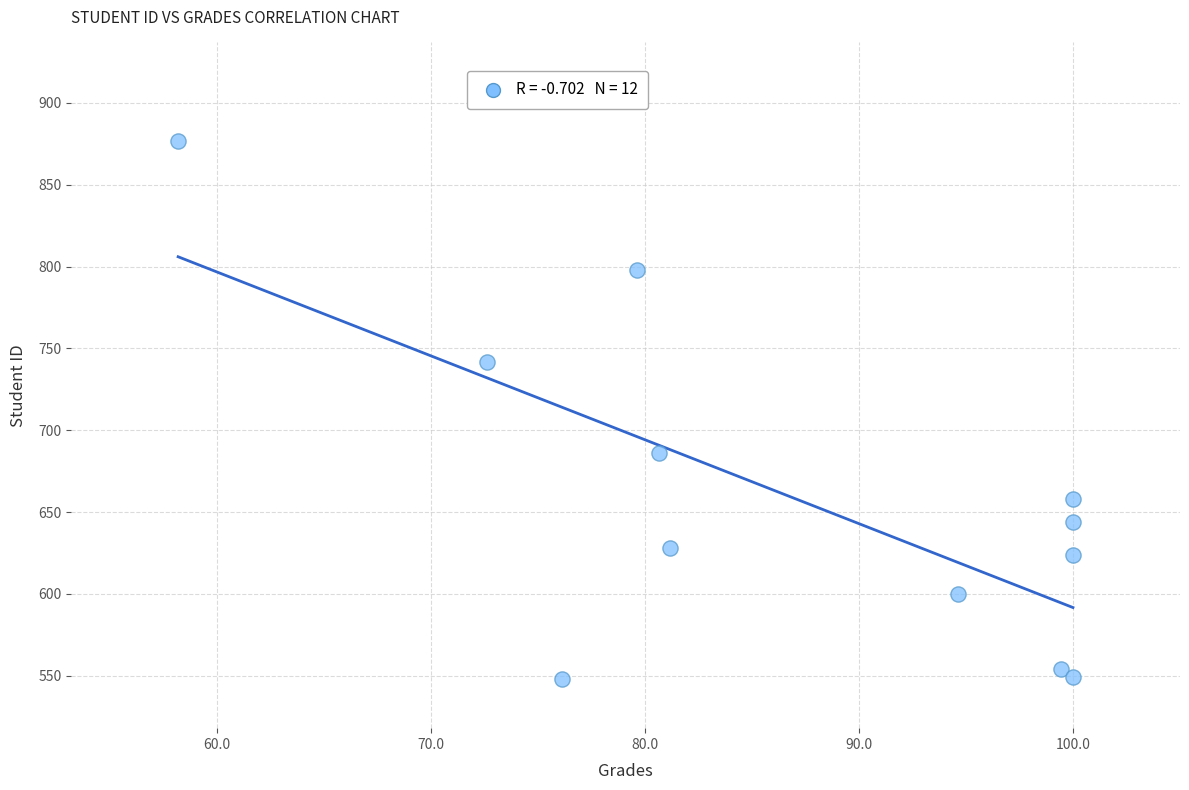

What is the average Y value?

659